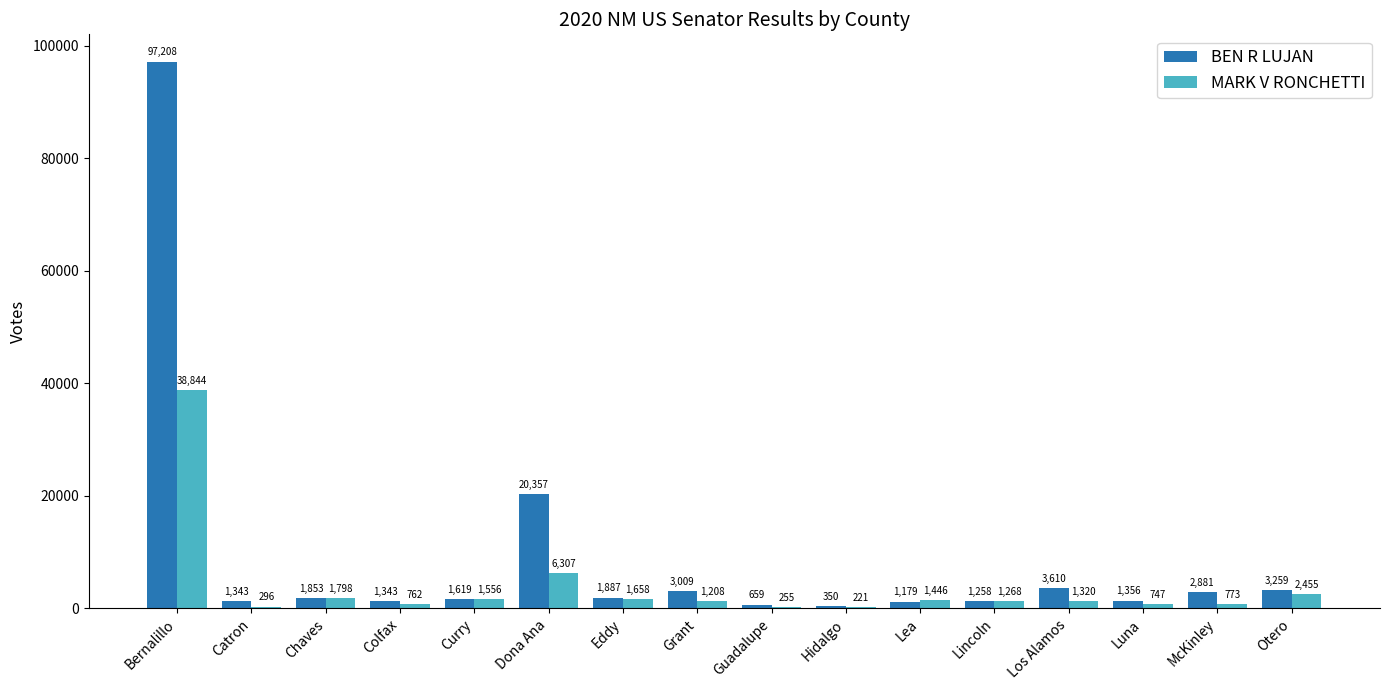

How many groups of bars are there?

16